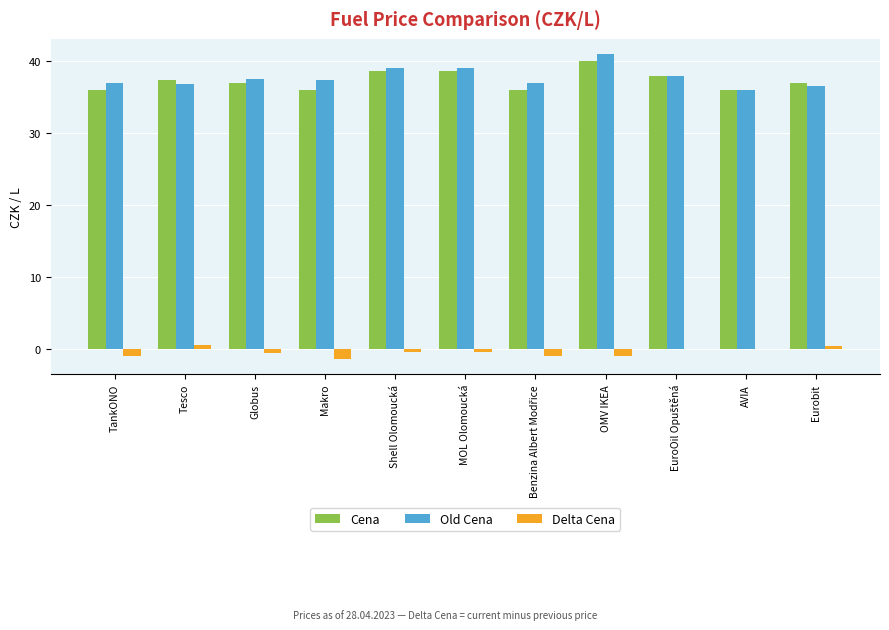

What is the maximum value for Cena?

39.9